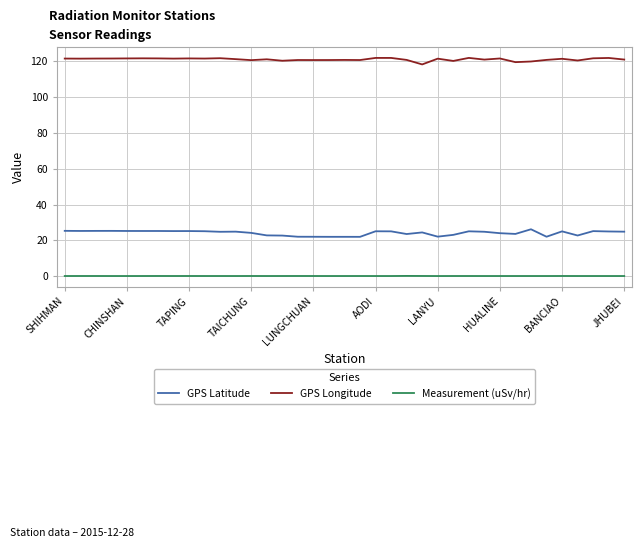

True or false: Measurement (uSv/hr) and GPS Latitude intersect in this chart.

False